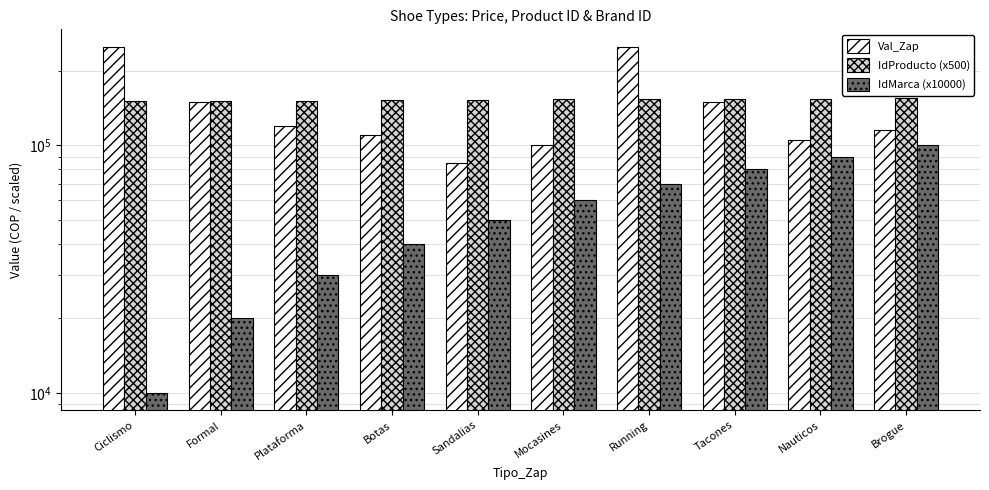

How many values in the IdProducto (x500) series exceed 153000?

4